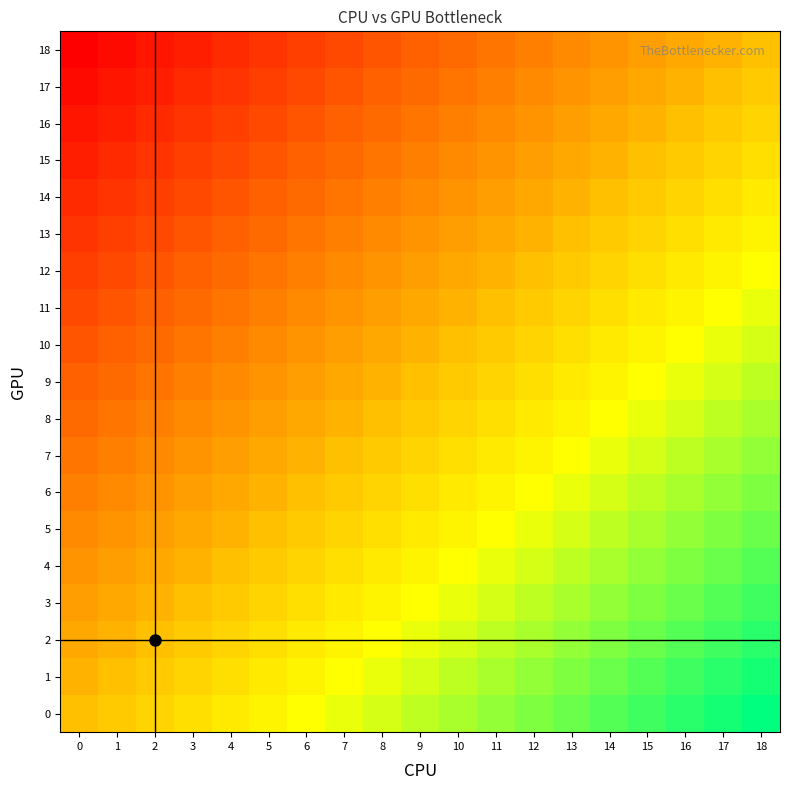

What is the smallest value displayed?

-18